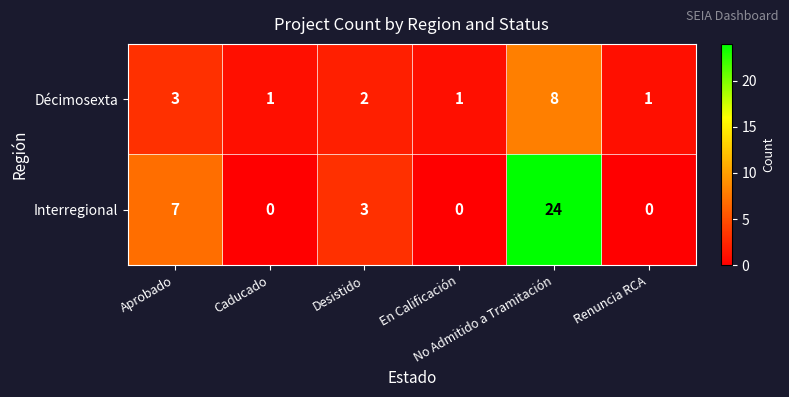

What is the highest value of the Interregional series?

24